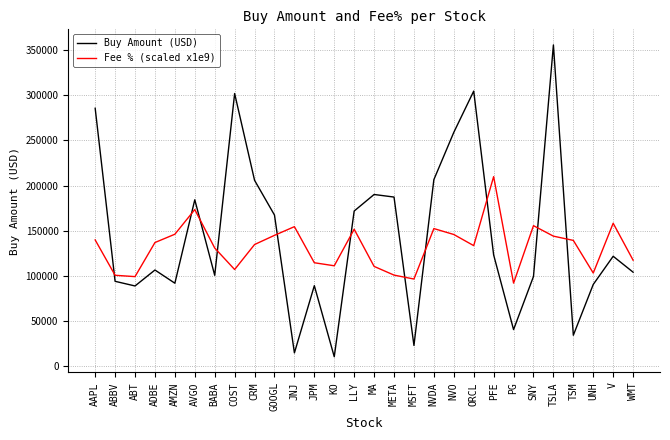

At COST, list the series in order from largest to smallest.

Buy Amount (USD), Fee % (scaled x1e9)